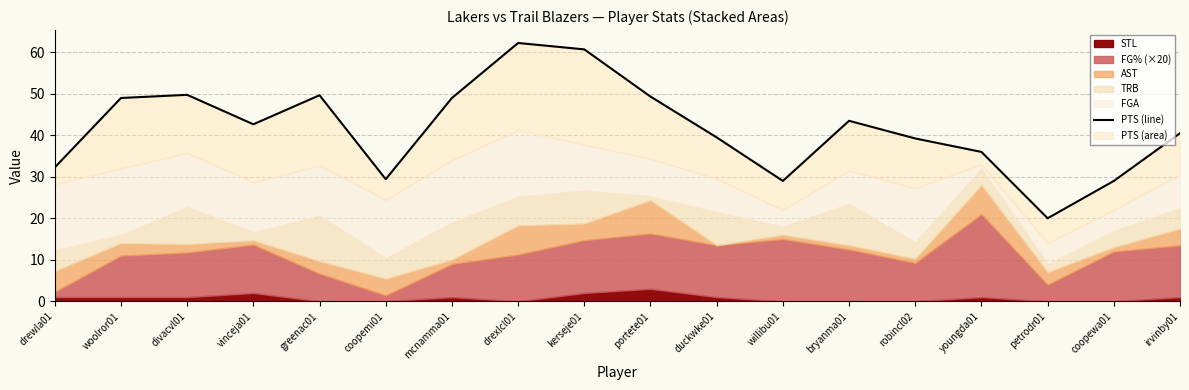

What is the sum of all values?

750.8